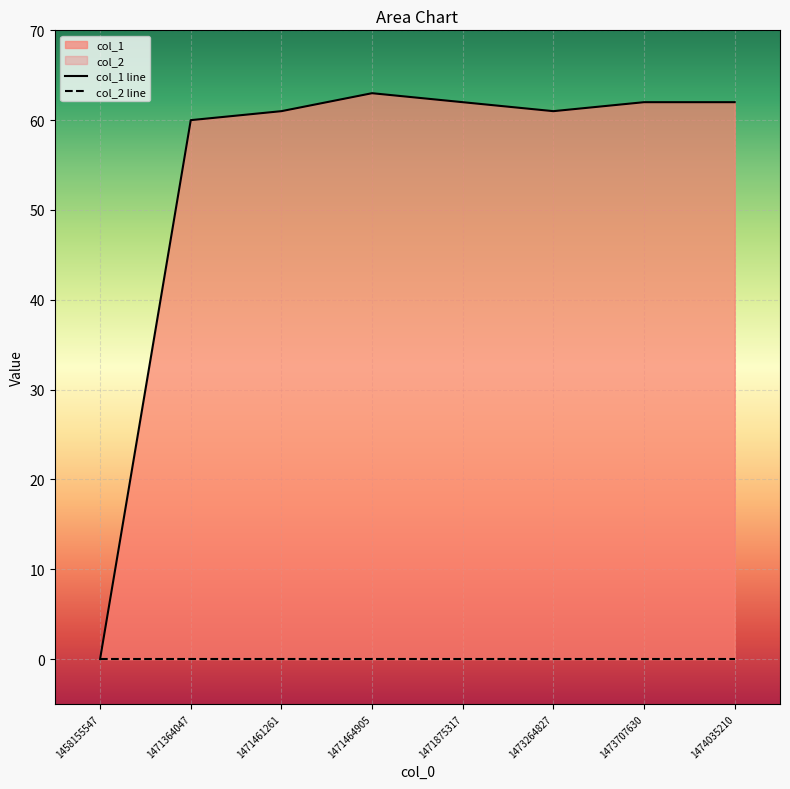

Is it true that the value at 1474035210 is 62?

True